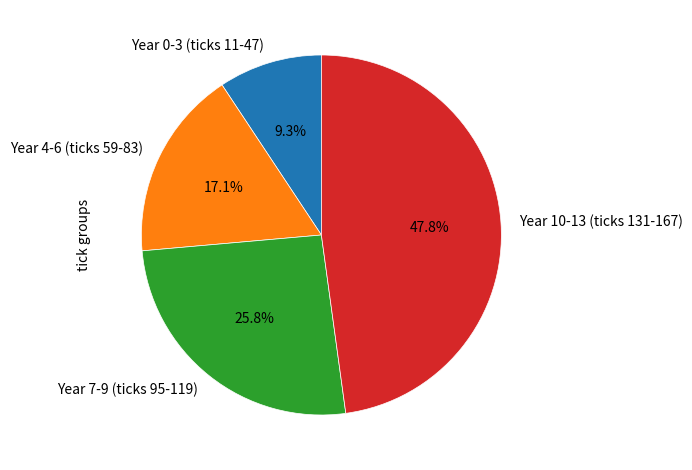

Does Year 0-3 (ticks 11-47) account for over 50% of the chart?

No